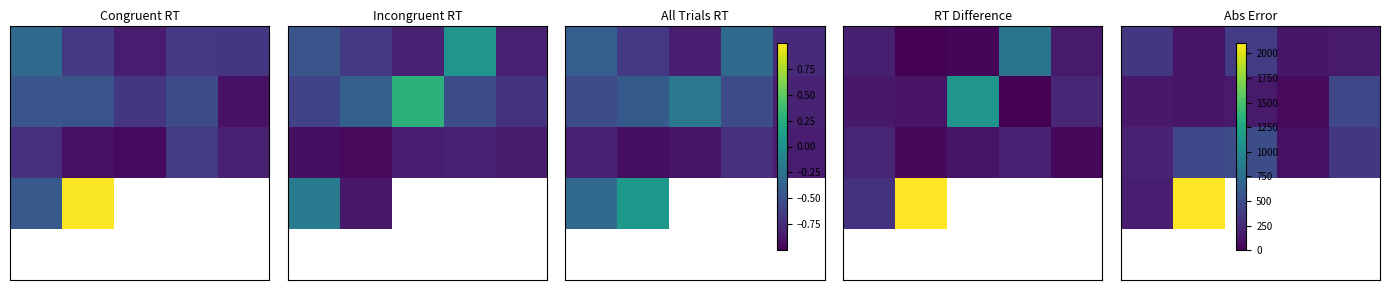

What is the spread (max minus min) of values at 3?

76.4